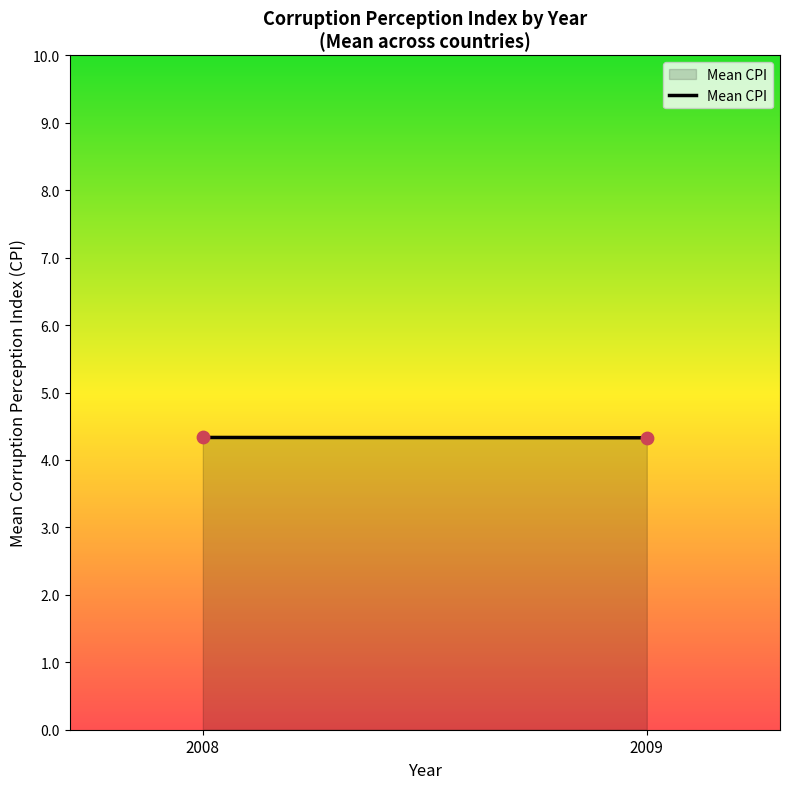

What is the range of X values (max minus min)?

1.0